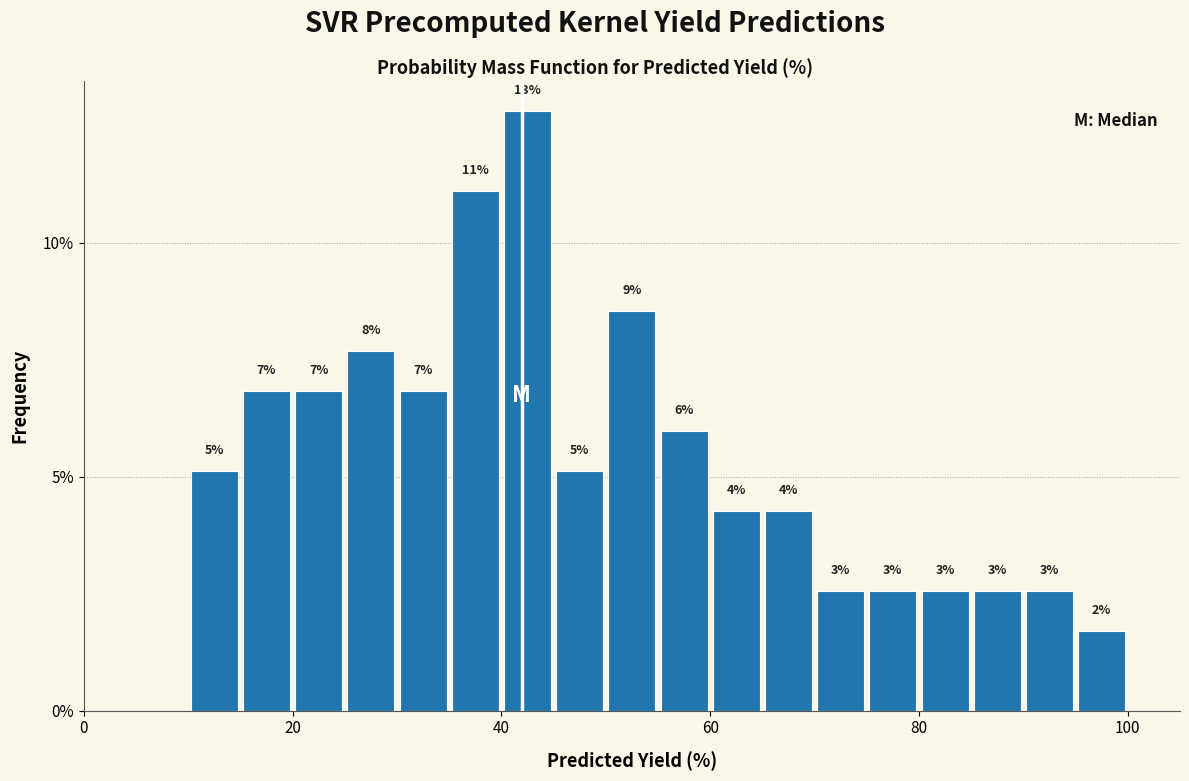

Read against the x-axis, roughly where is the centre of the tallest bar?

42